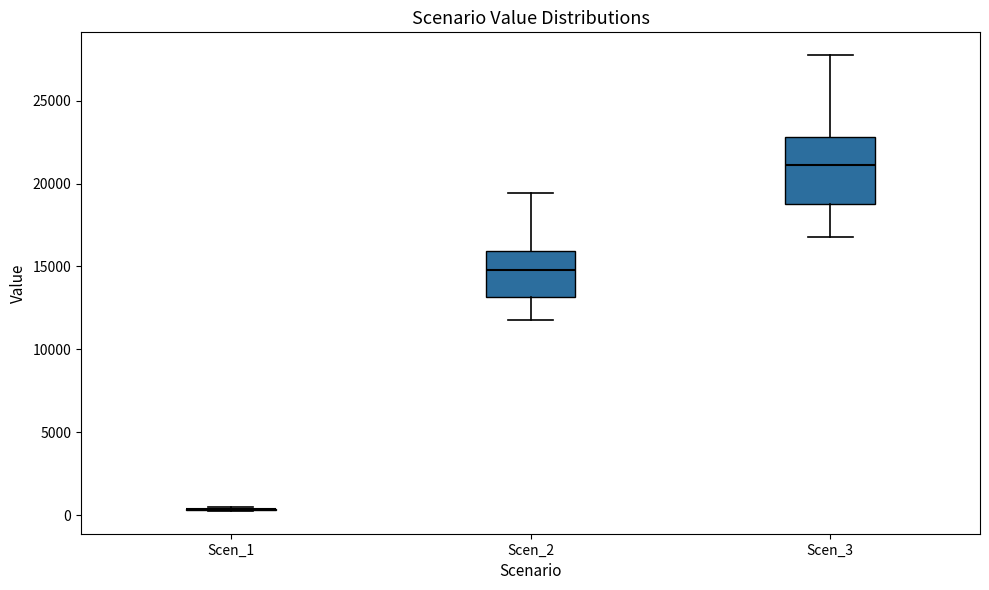

Reading left to right, read every box against the y-axis: the position of its median line, the range the box covers, and the ends of its whiskers. The values are not printed on the chart, so give them approximately, as read against the axis.

Scen_1: box collapsed to a line at 500, whiskers 500 to 500
Scen_2: median 15000, box 13000 to 16000, whiskers 12000 to 19500
Scen_3: median 21000, box 19000 to 23000, whiskers 17000 to 27500